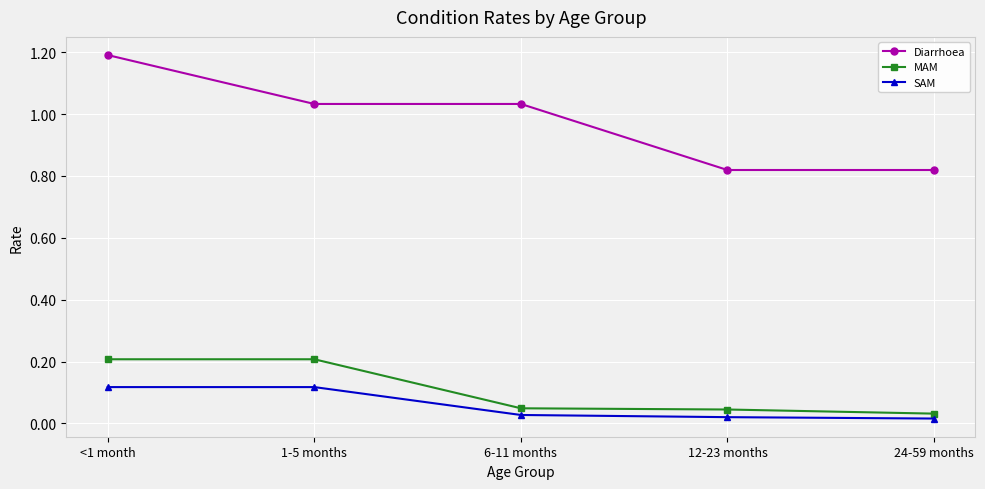

The MAM series shows 0.3 at <1 month. True or false?

False